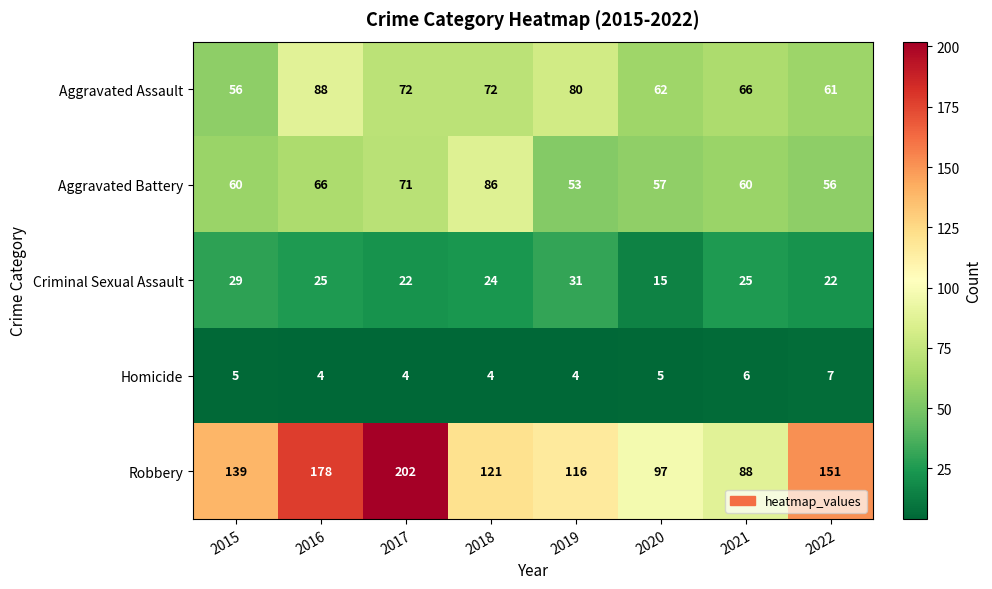

Is it true that Homicide equals 4 at 2018?

True